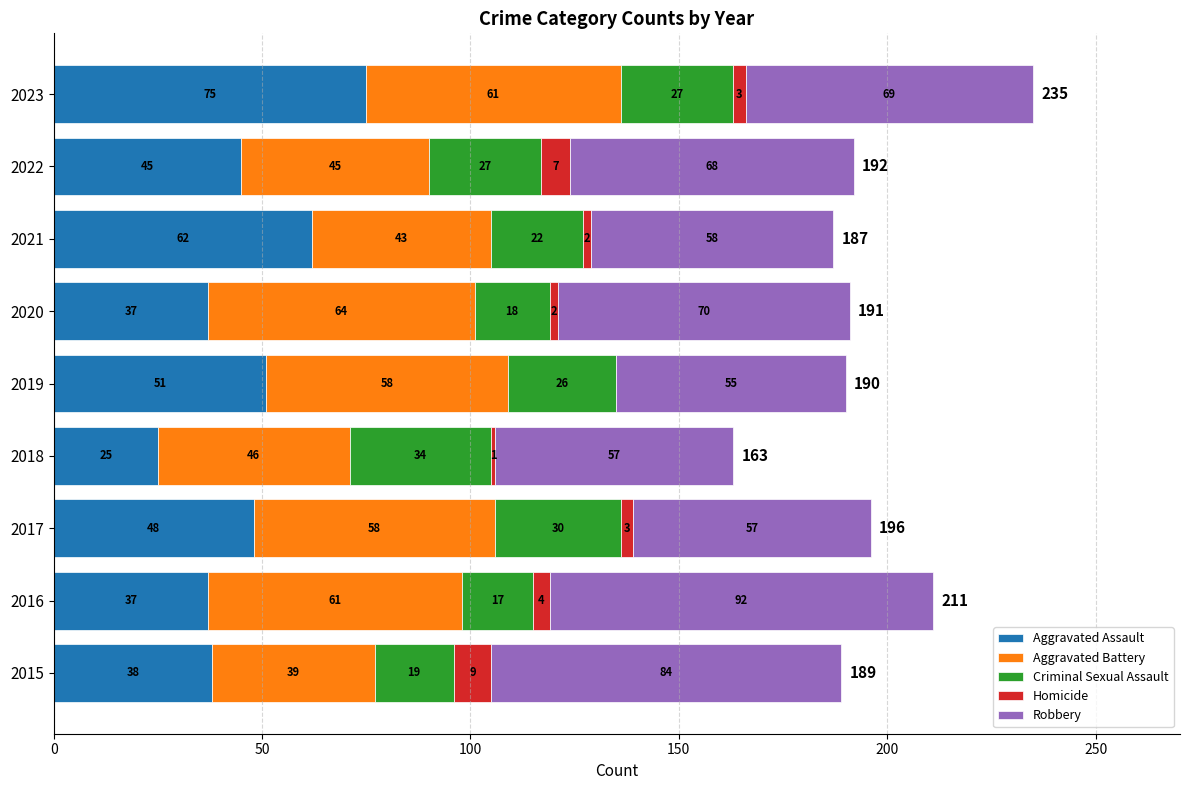

Which category has the highest value in the Aggravated Assault series?

2023